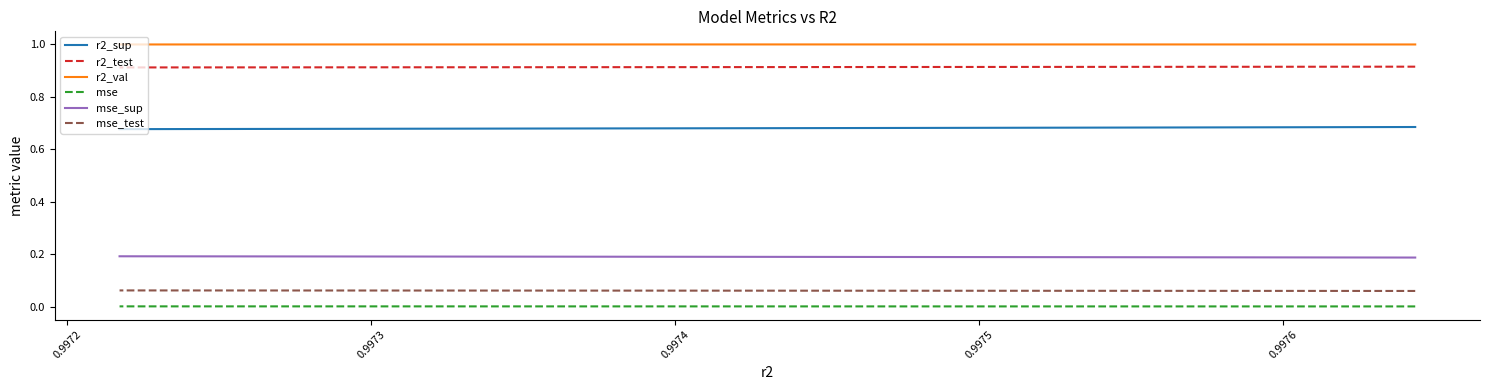

Is the value of mse_test at 8 greater than the value of r2_sup at 8?

No